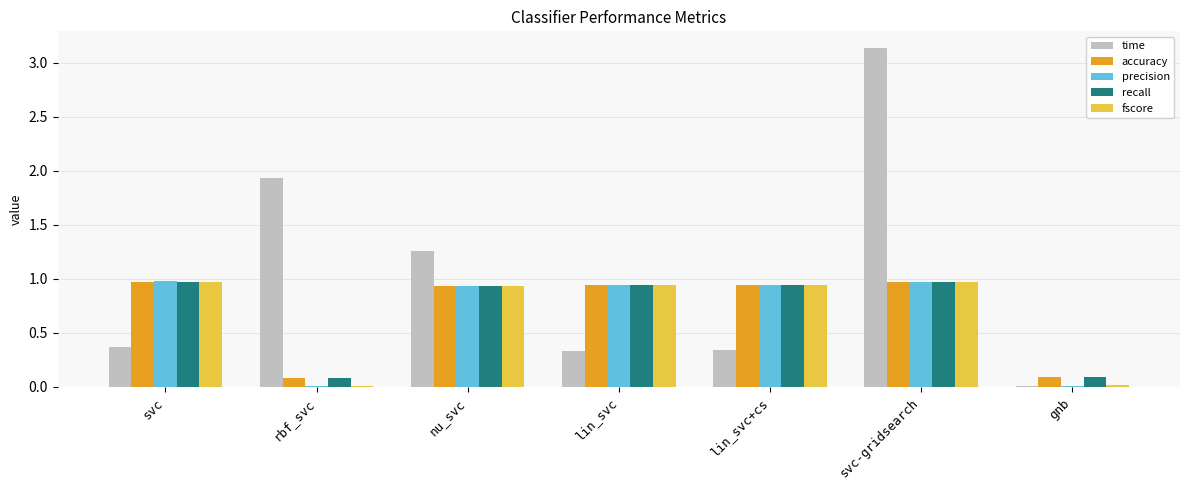

What is the sum of all time values?

7.4